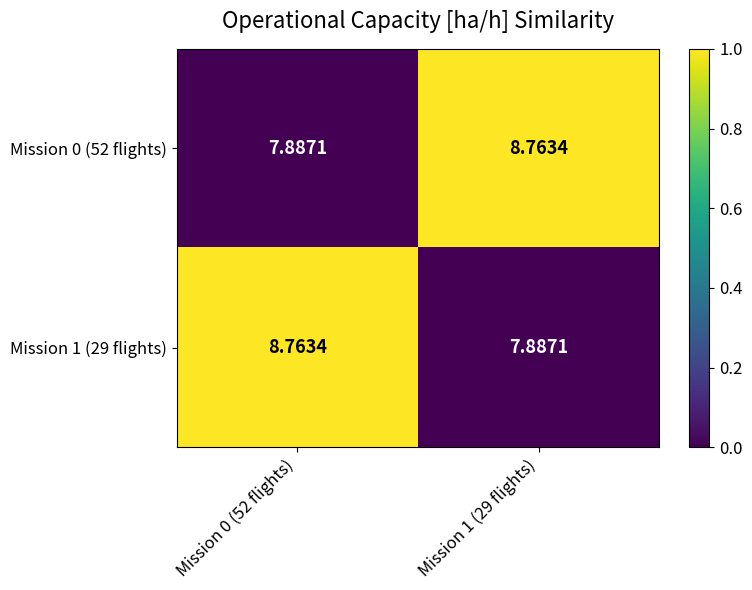

Is the value of Mission 1 (29 flights) at Mission 1 (29 flights) greater than the value of Mission 0 (52 flights) at Mission 1 (29 flights)?

No